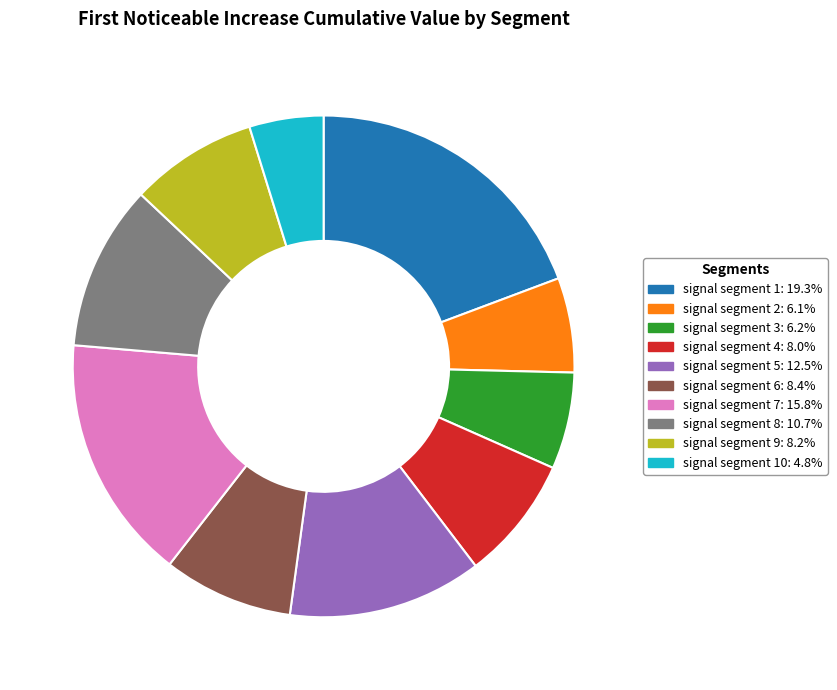

Does any single category account for the majority?

No